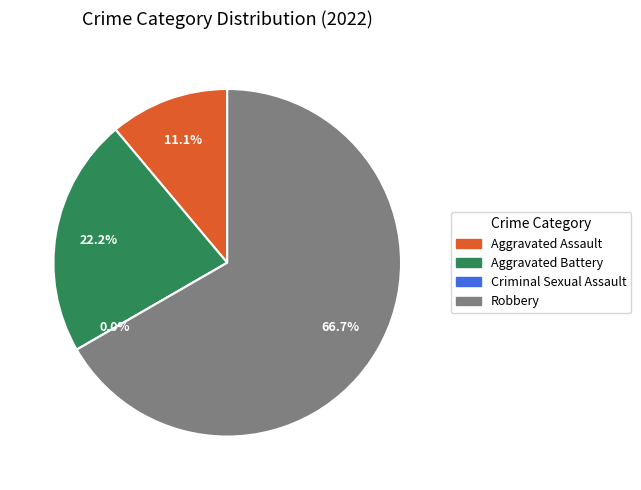

What percentage is the Aggravated Assault slice, to the nearest percent?

11%